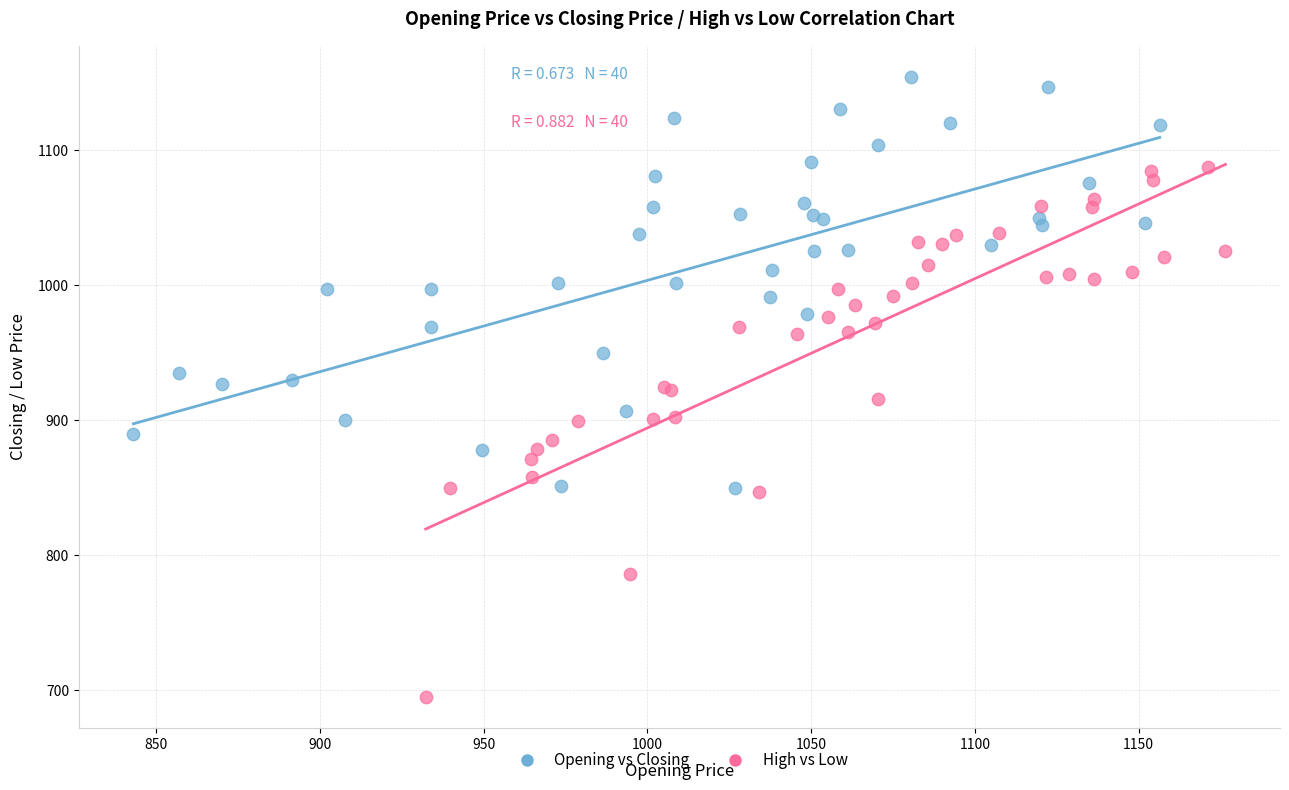

What are all the series names shown in the legend?

Opening vs Closing, High vs Low